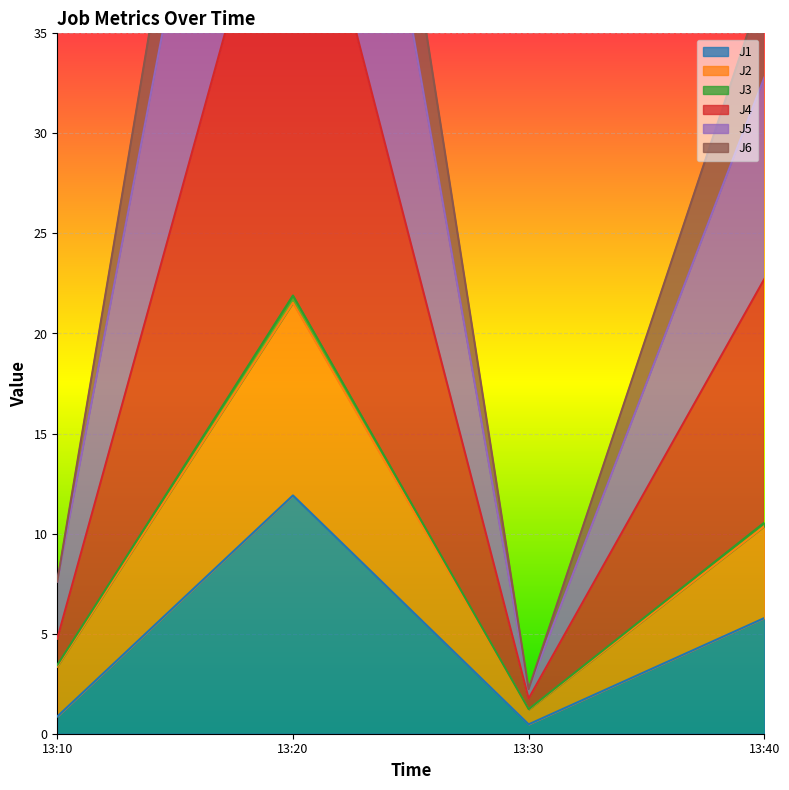

List the series in order of their peak value, lowest first.

J1, J3, J2, J4, J5, J6